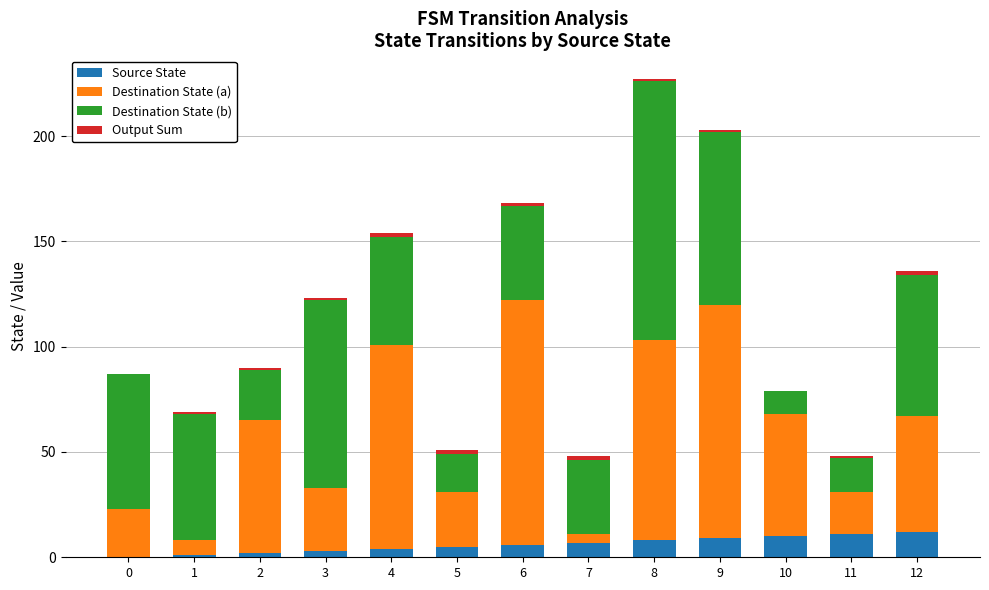

Is it true that Source State equals 5 at 5?

True